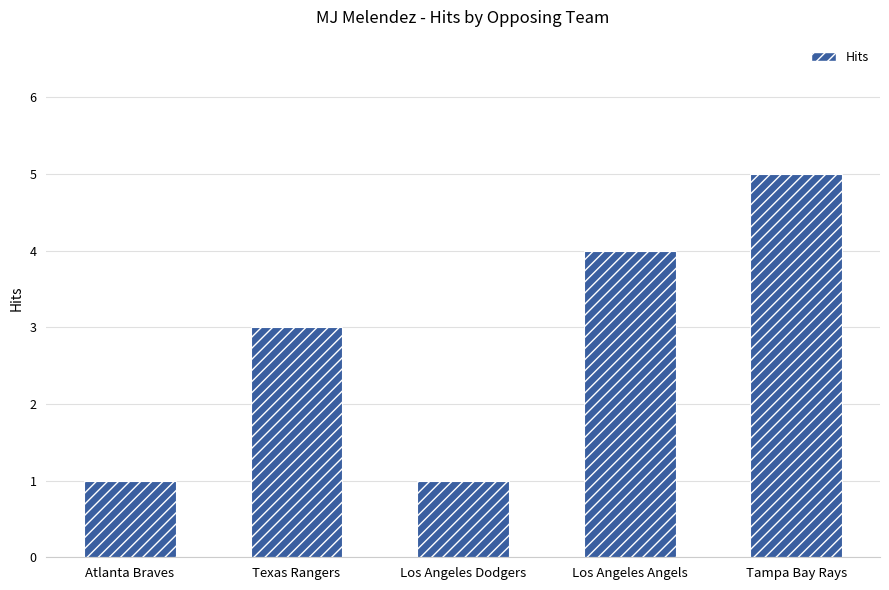

Which label corresponds to the largest value in the chart?

Tampa Bay Rays